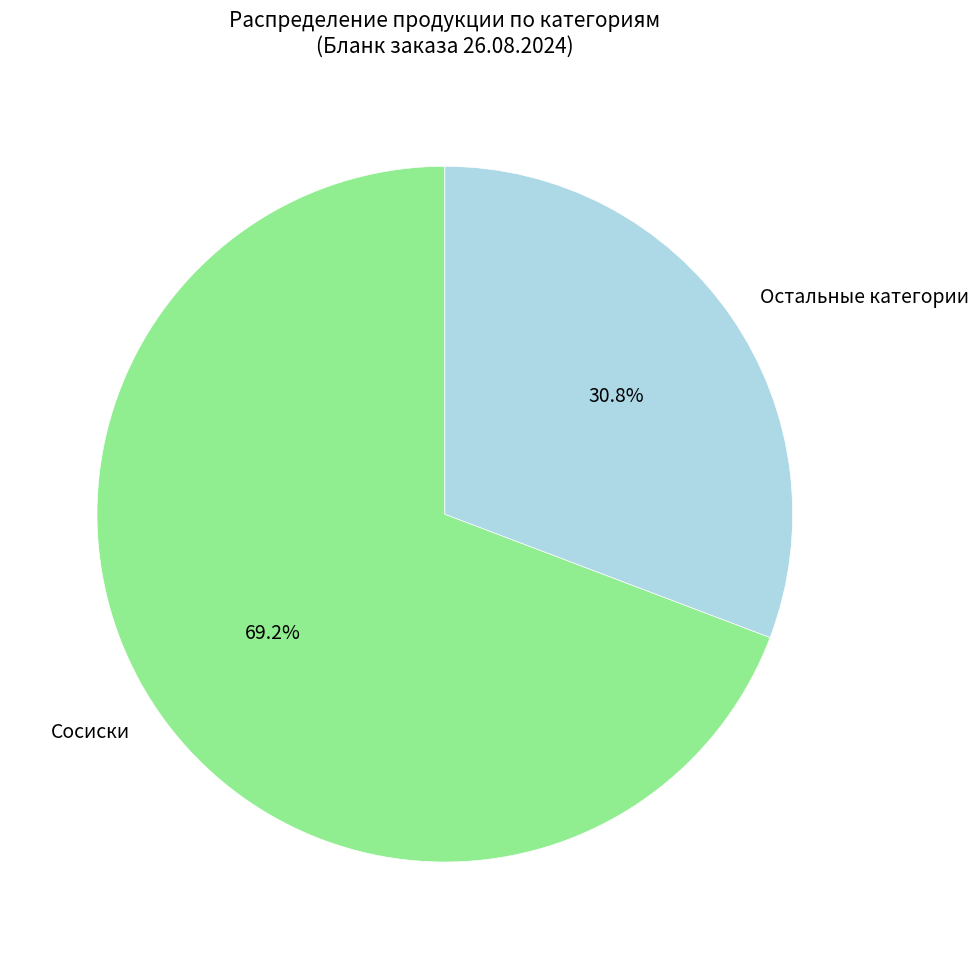

Between Сосиски and Остальные категории, which is larger?

Сосиски